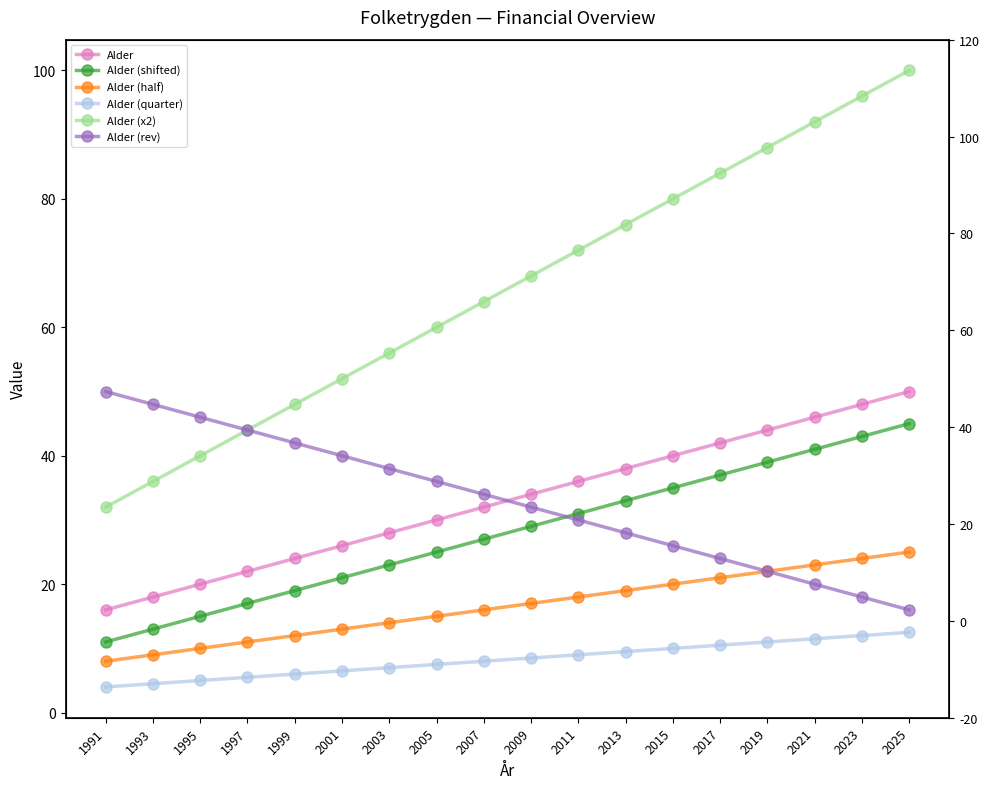

What is the lowest value of the Alder (quarter) series?

4.0